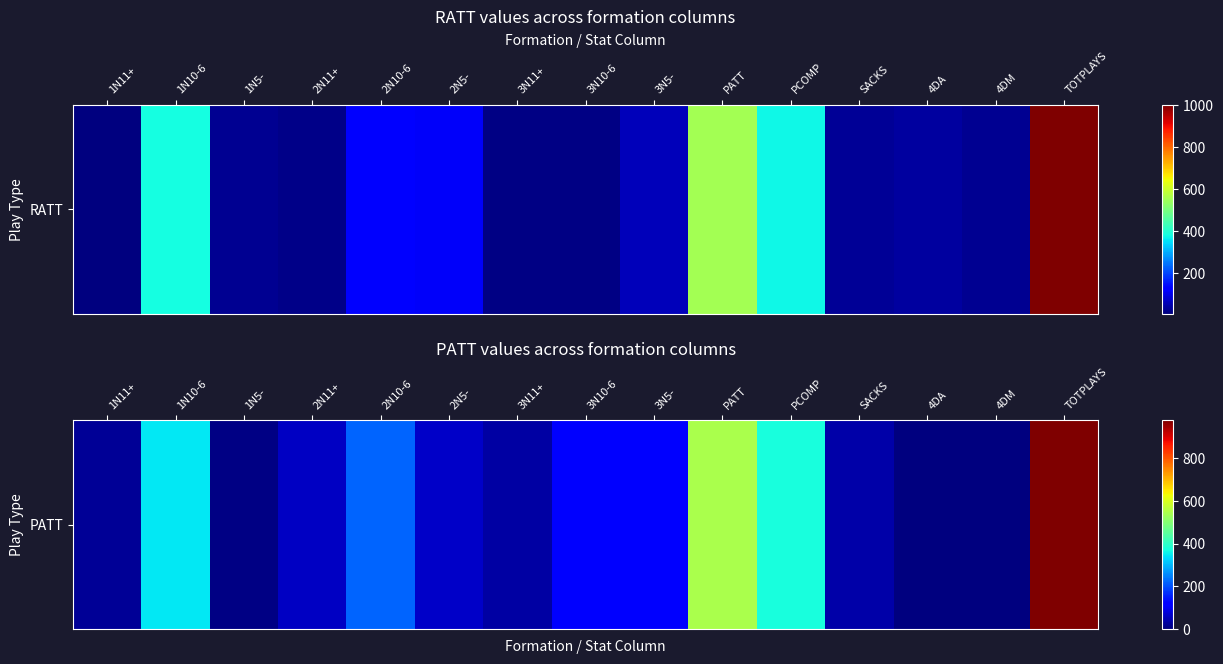

What is the difference between the values at 2N11+ and TOTPLAYS?

920